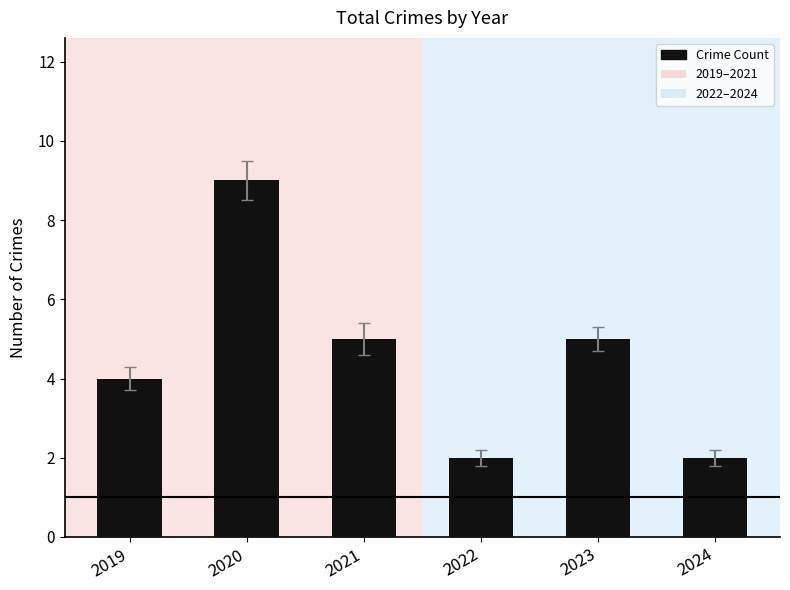

What is the value of the 5th bar from the left?

5